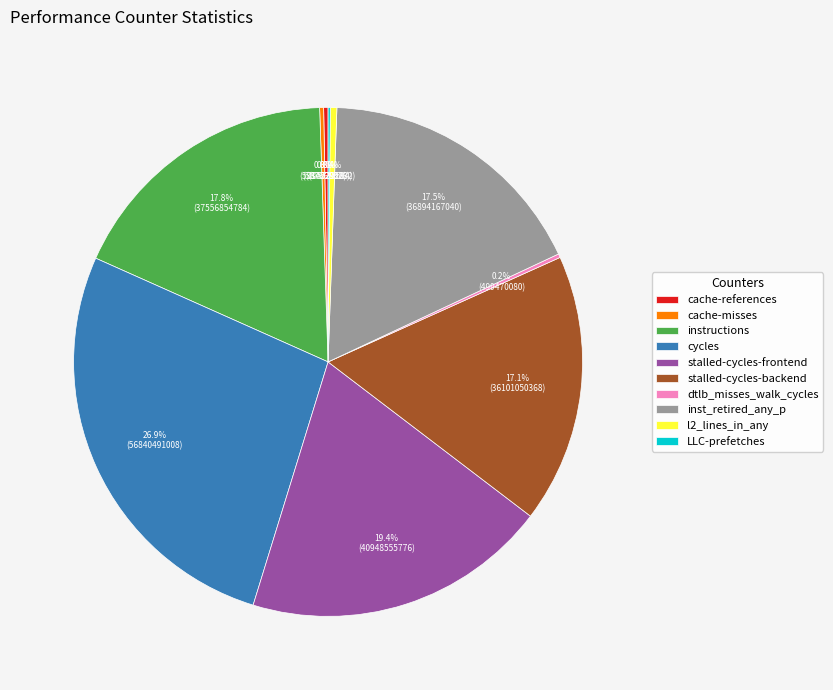

To the nearest percent, what is the difference between the cache-references and stalled-cycles-frontend slice percentages?

19%